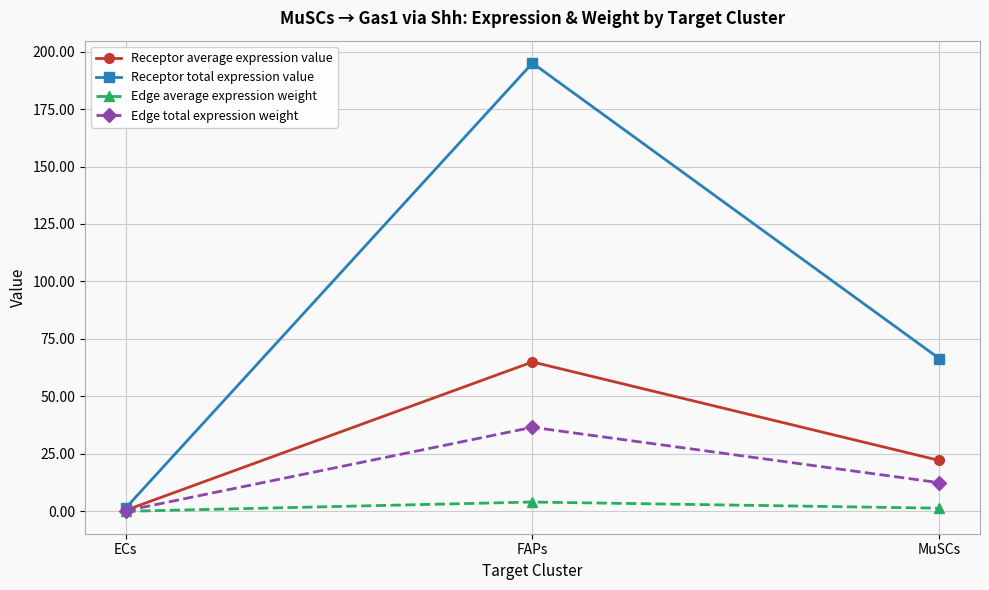

At how many categories does at least one series exceed 176?

1